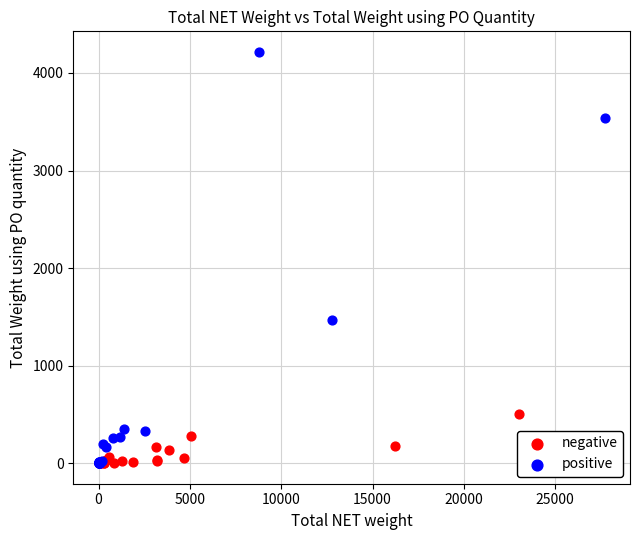

What are all the series names shown in the legend?

negative, positive